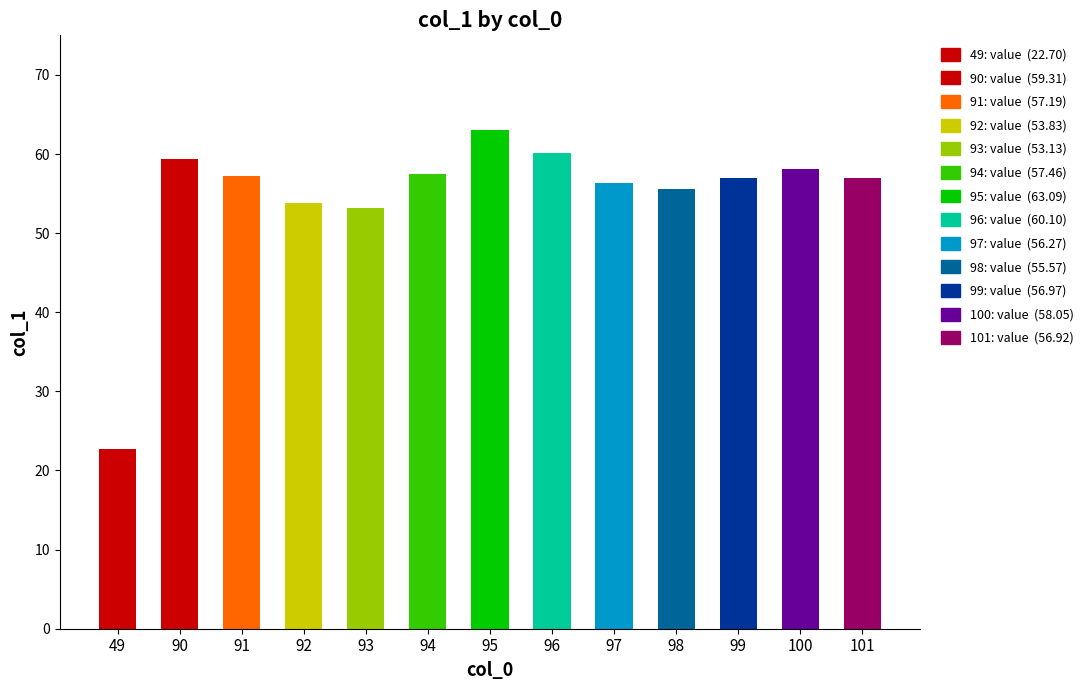

What value does the data have at 96?

60.1